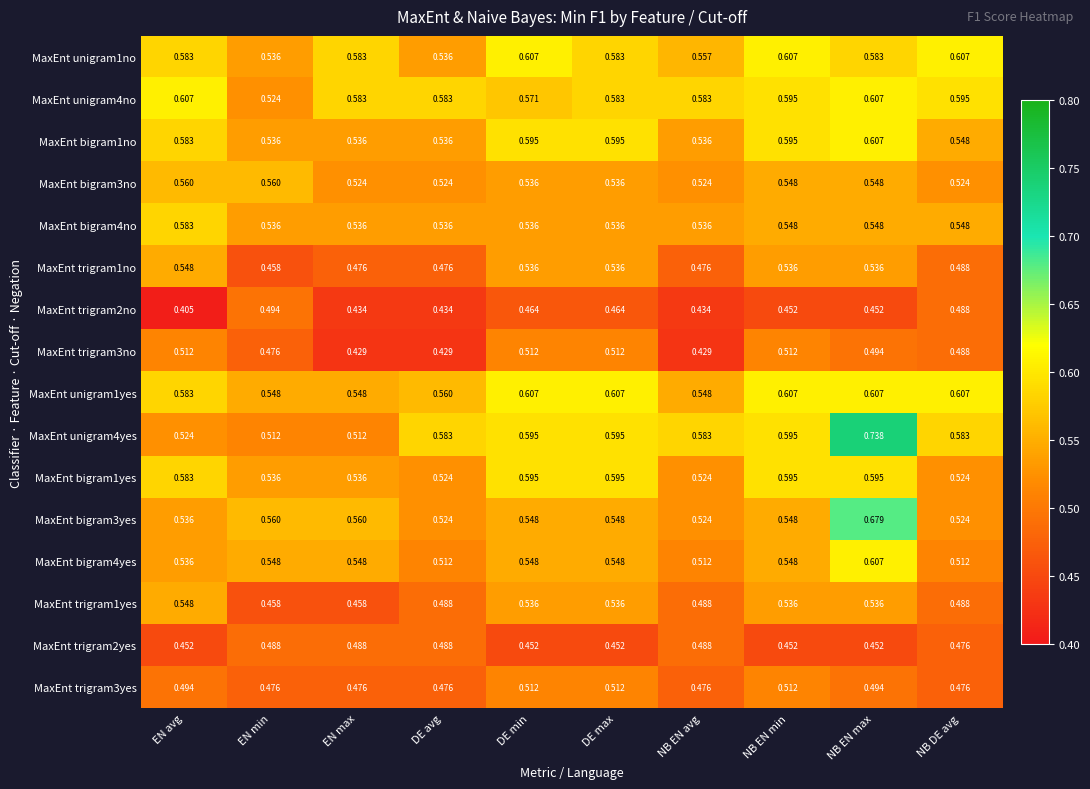

Which category has the highest value across all series?

NB EN max